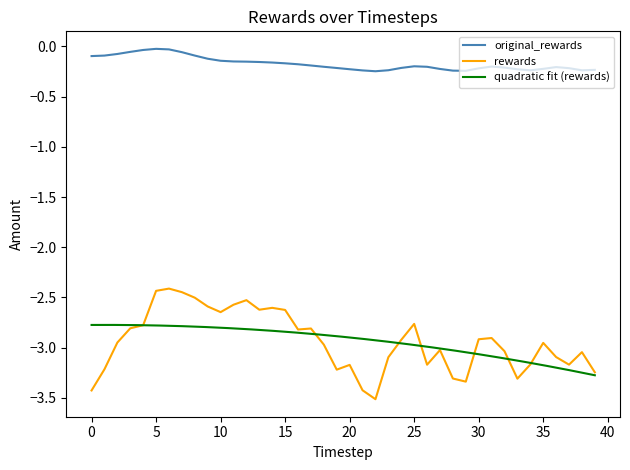

Rank the categories by rewards value from lowest to highest.

22, 0, 21, 29, 33, 28, 39, 19, 1, 20, 26, 37, 34, 23, 36, 38, 32, 27, 18, 35, 2, 24, 30, 31, 16, 17, 3, 4, 25, 10, 15, 13, 14, 9, 11, 12, 8, 7, 5, 6